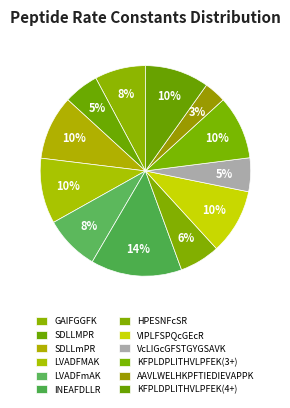

Is it true that AAVLWELHKPFTIEDIEVAPPK is 3% of the pie?

True